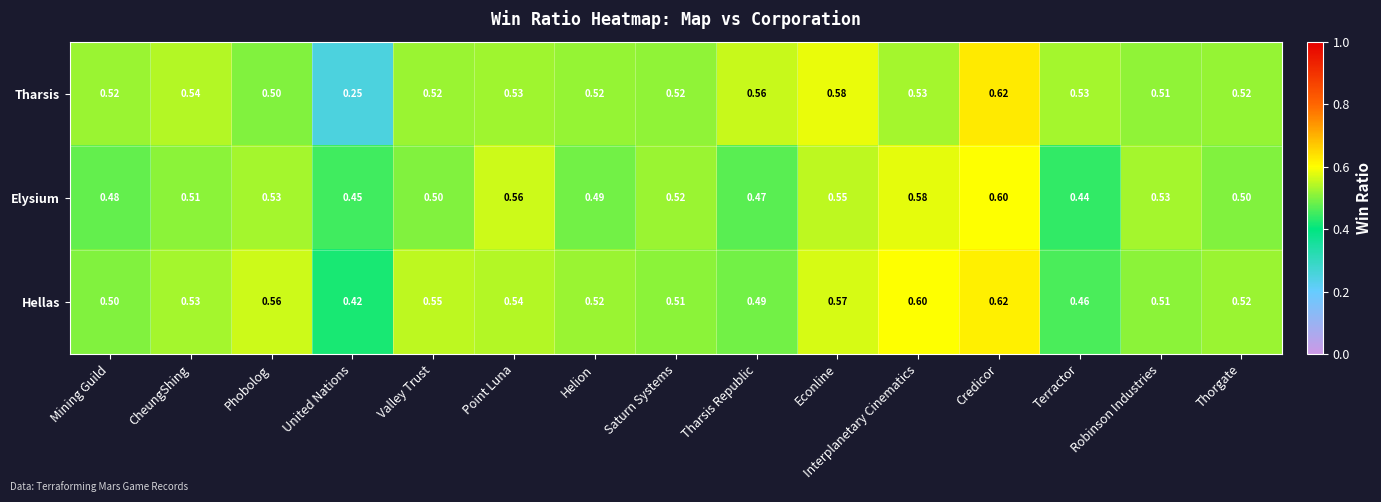

Where is Tharsis nearest to the value 0?

United Nations